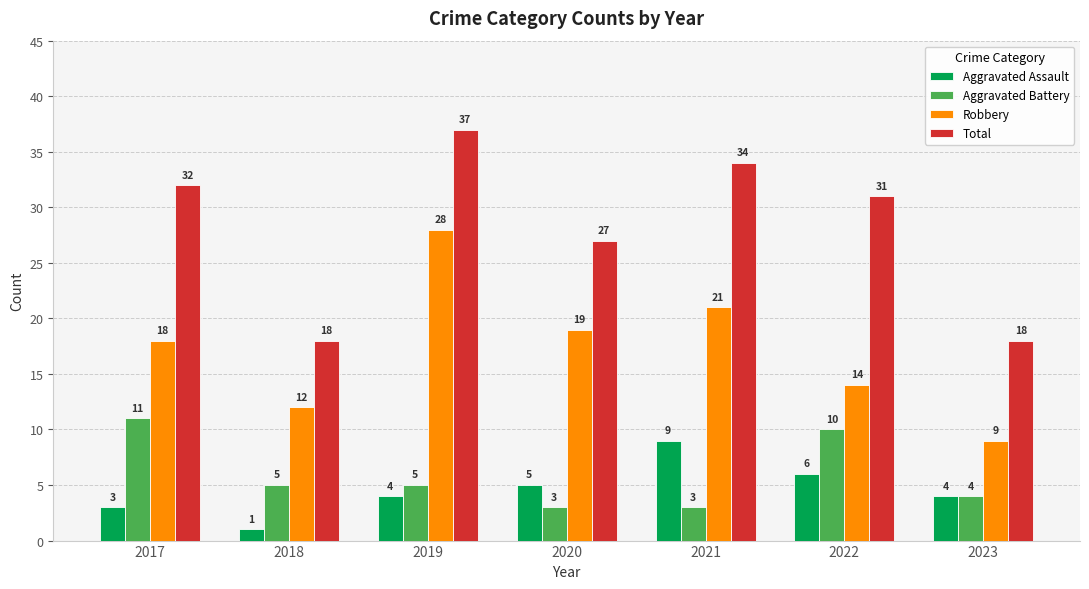

What is the highest value of the Aggravated Assault series?

9